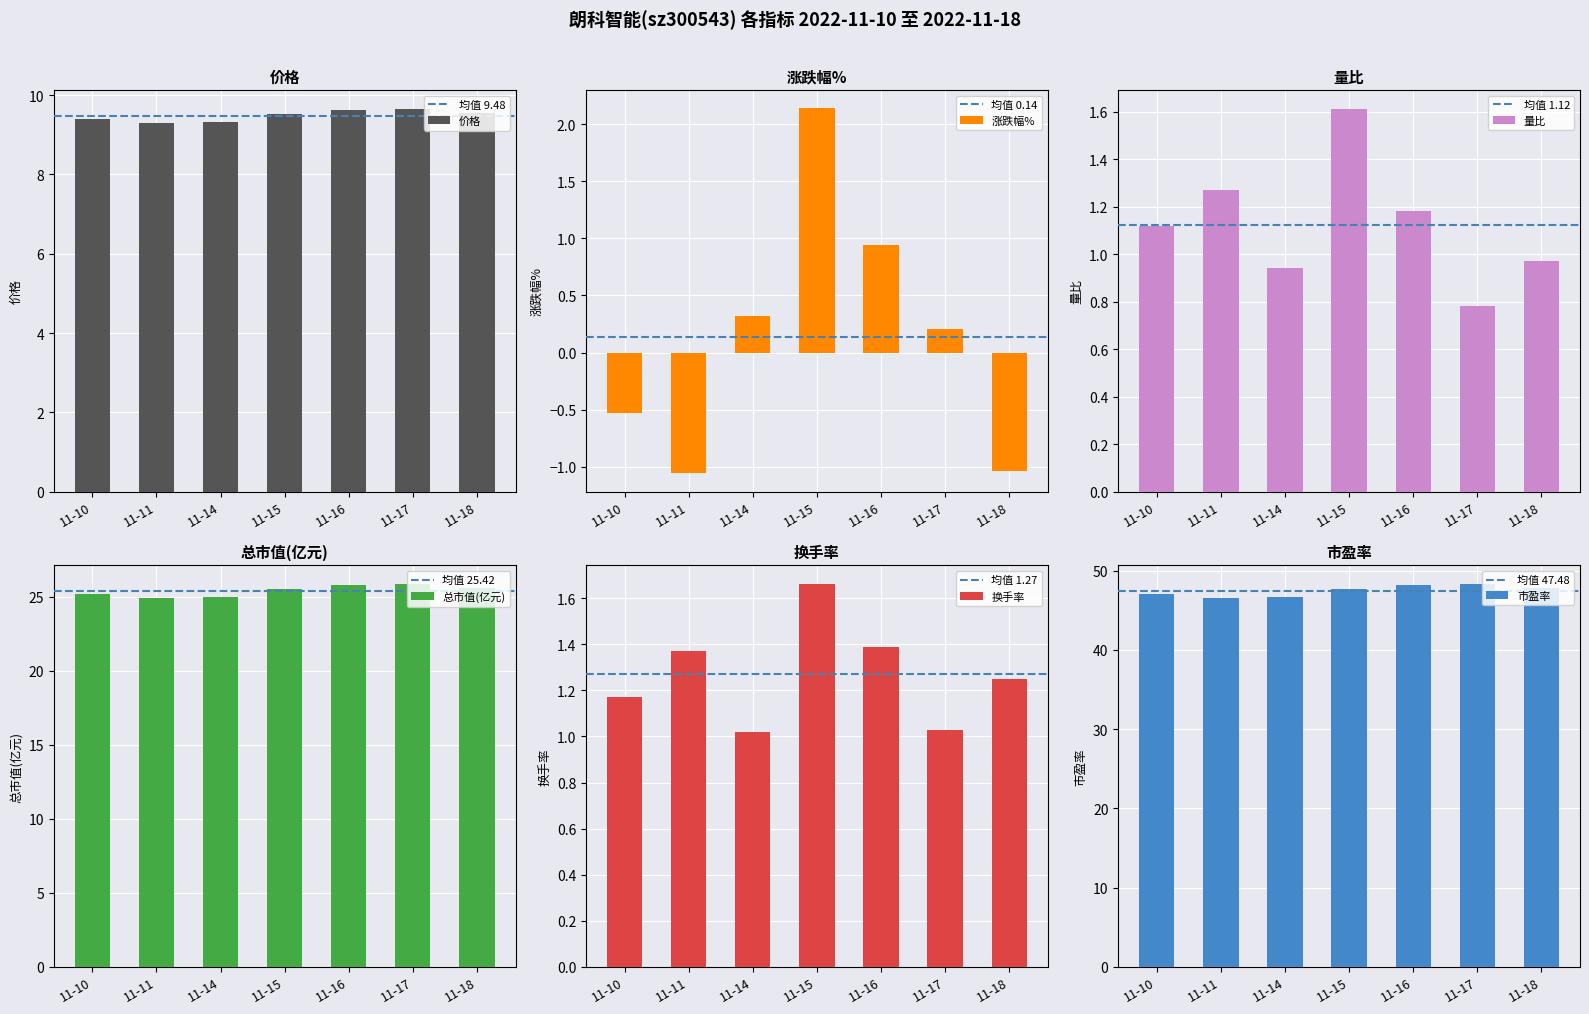

The 量比 series shows 1.6 at 11-15. True or false?

True